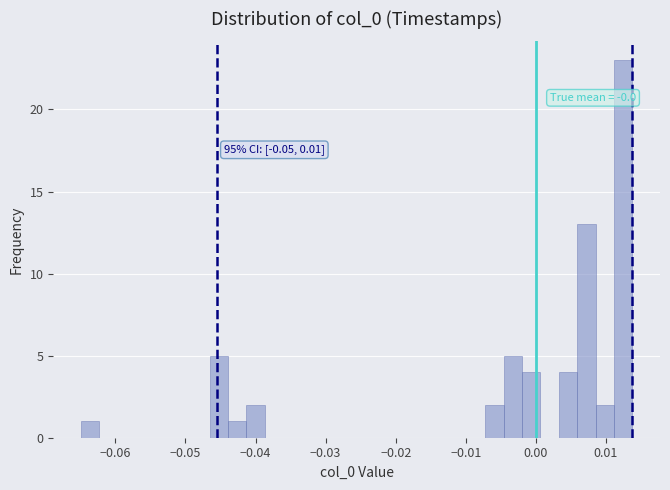

Read against the x-axis, roughly where is the centre of the tallest bar?

0.012